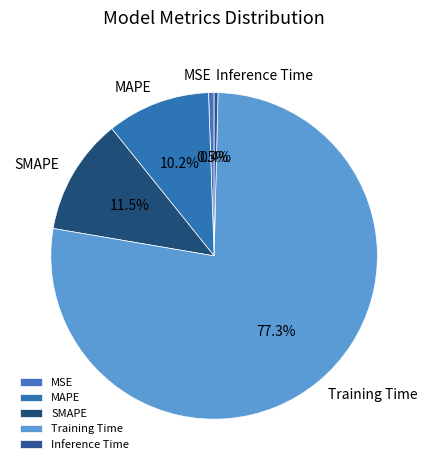

Count the number of slices in the pie.

5